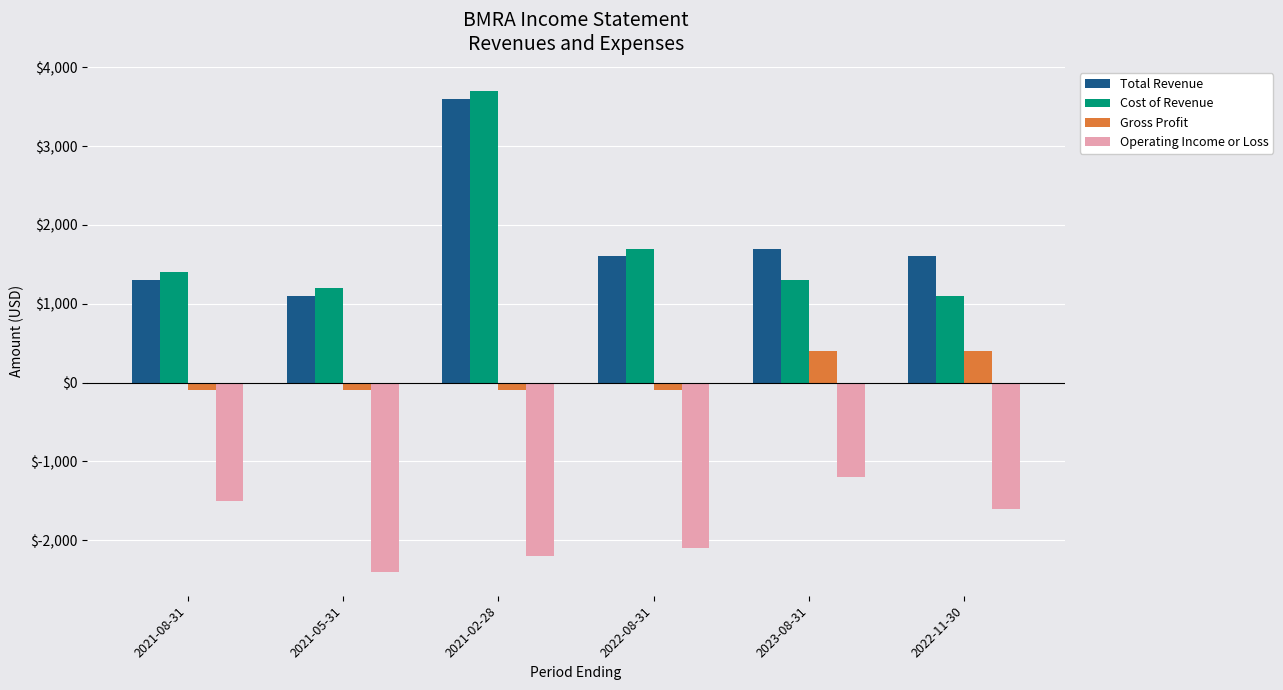

Count the number of categories in the chart.

6